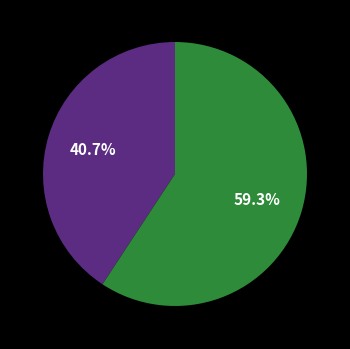

Does any single category account for the majority?

Yes